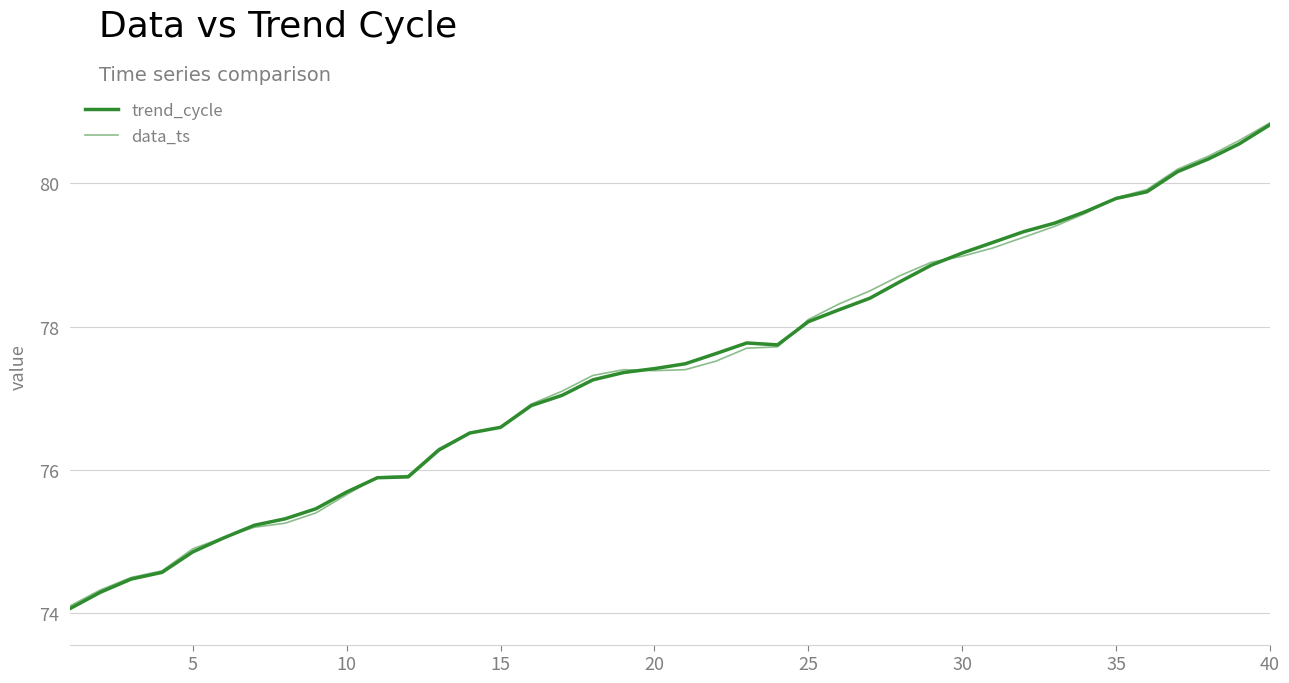

How many interior local peaks does the data_ts series have?

1